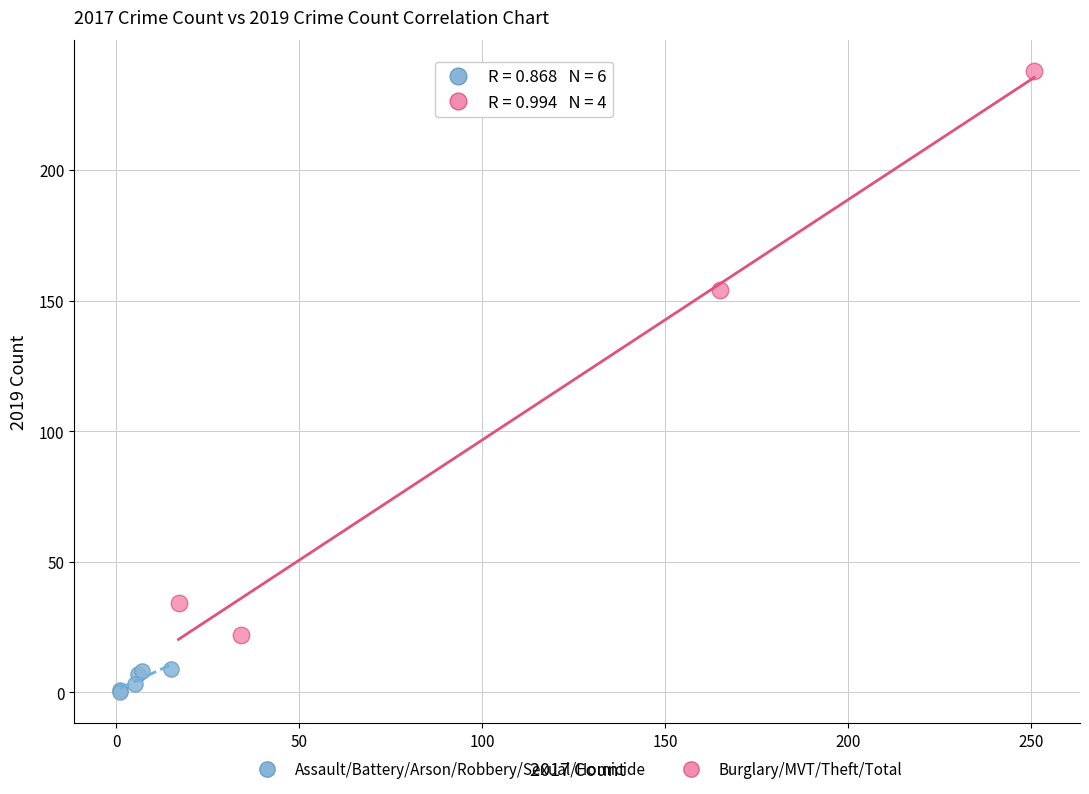

Which series contains the highest Y value?

Burglary/MVT/Theft/Total